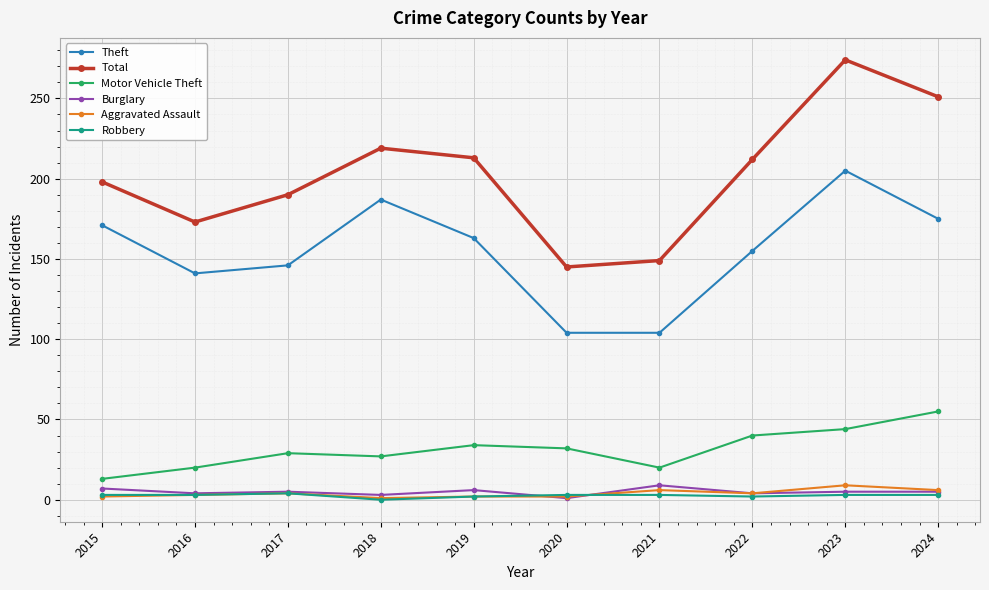

The value of Motor Vehicle Theft at 2016 is 20. True or false?

True